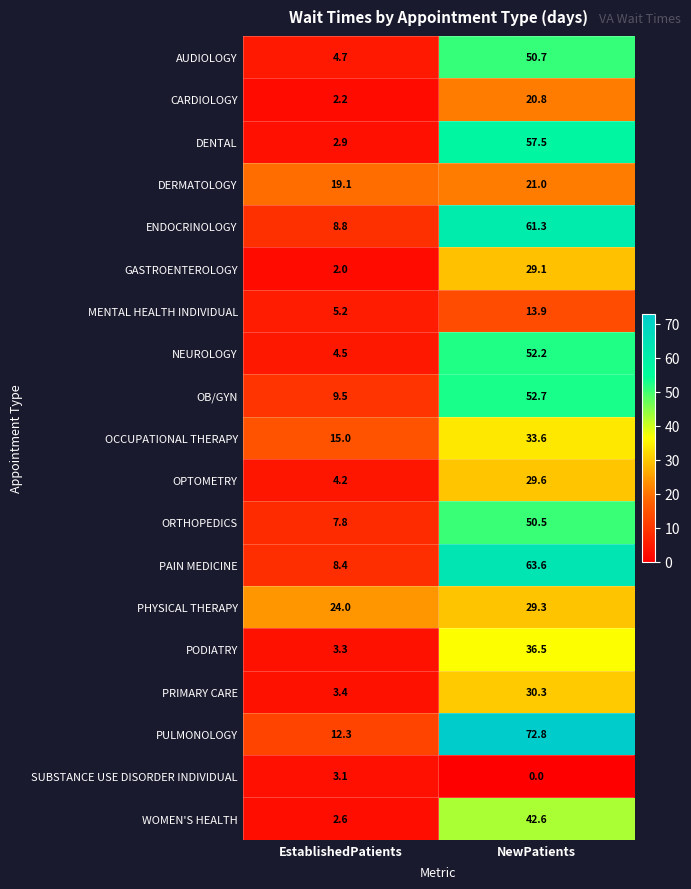

Which series has the largest total across all categories?

PULMONOLOGY